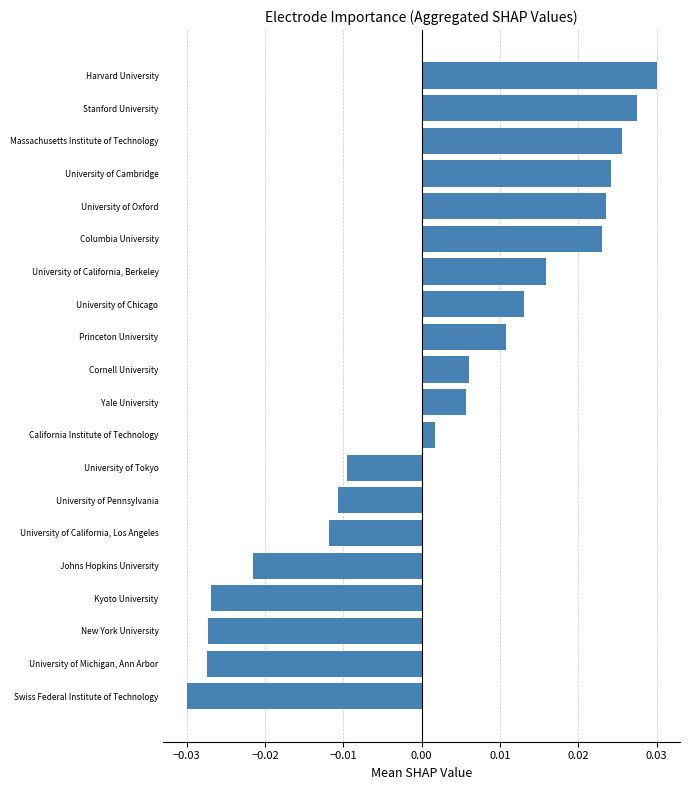

Which label corresponds to the smallest value in the chart?

Swiss Federal Institute of Technology